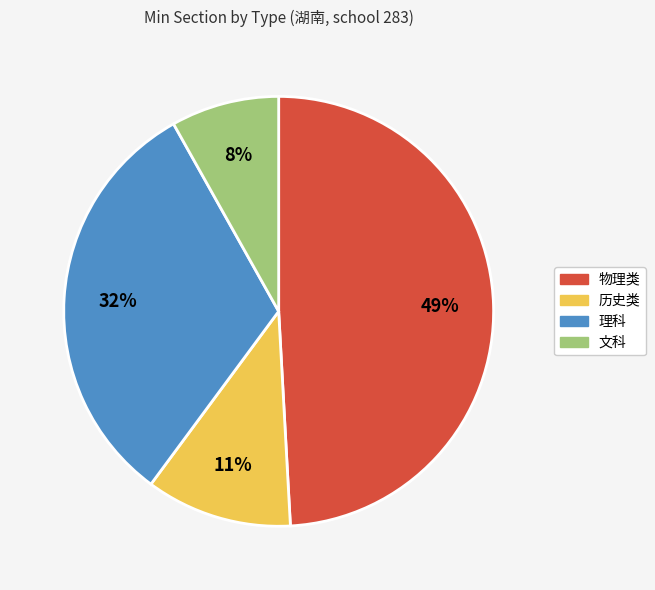

Rank the categories by value from highest to lowest.

物理类, 理科, 历史类, 文科